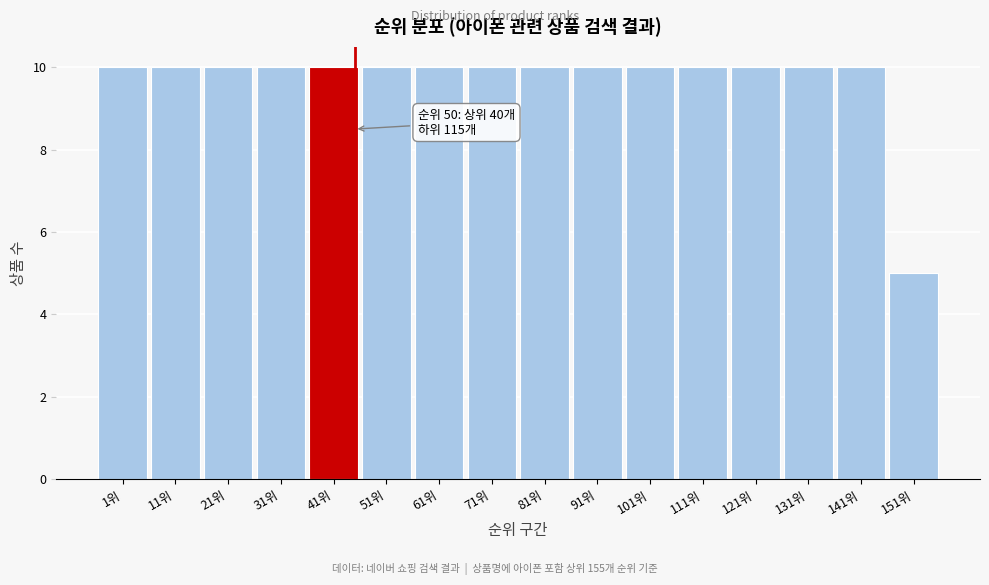

Reading right to left, extract all data points from this chart.

5	10	10	10	10	10	10	10	10	10	10	10	10	10	10	10